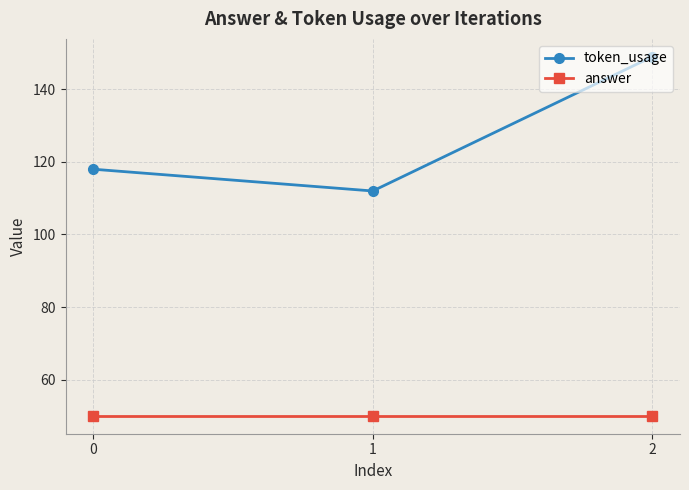

What is the average value of the token_usage series?

126